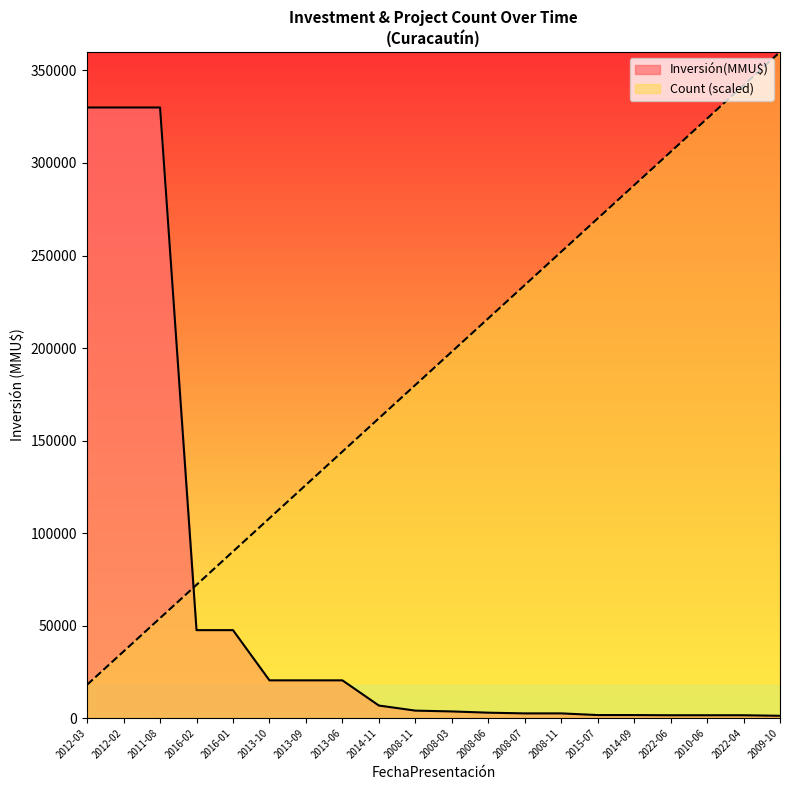

Which series changed the most between 2016-01 and 2013-09?

Count (scaled)